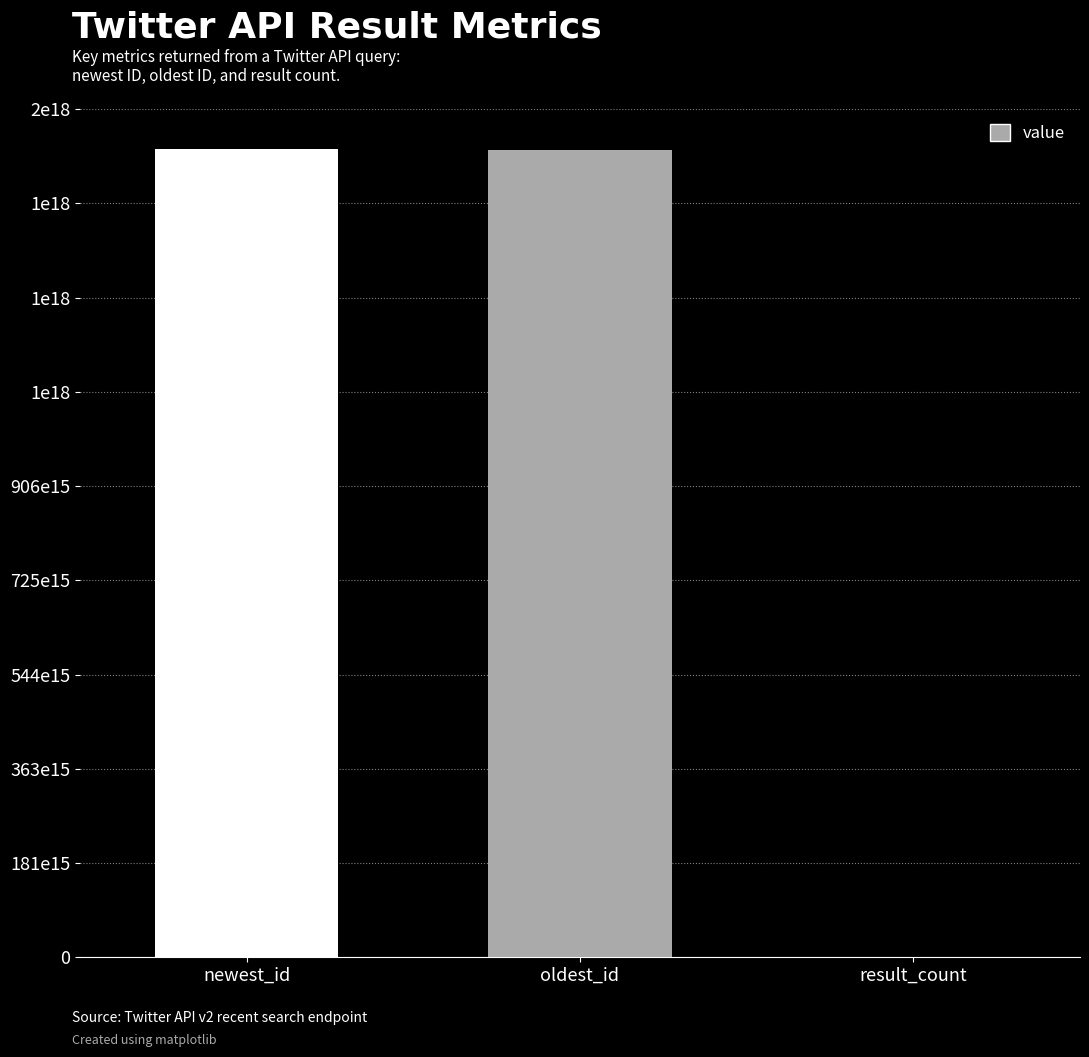

Are the bars horizontal?

No